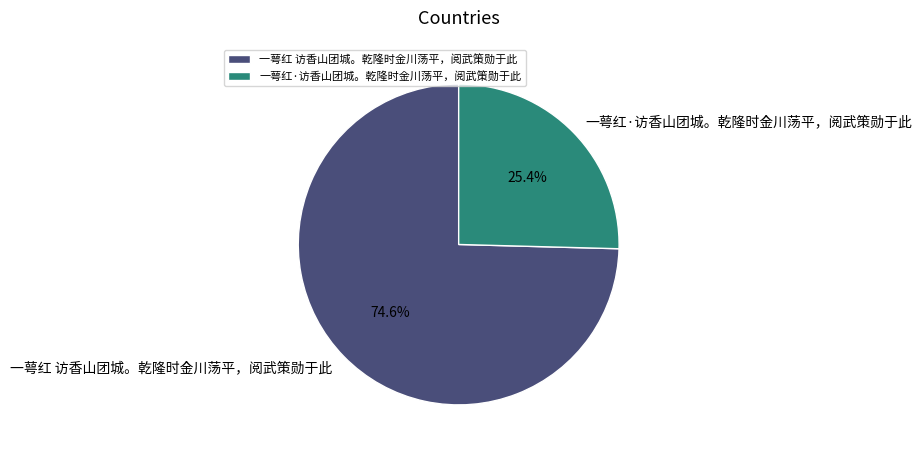

Does 一萼红·访香山团城。乾隆时金川荡平，阅武策勋于此 account for over 50% of the chart?

No